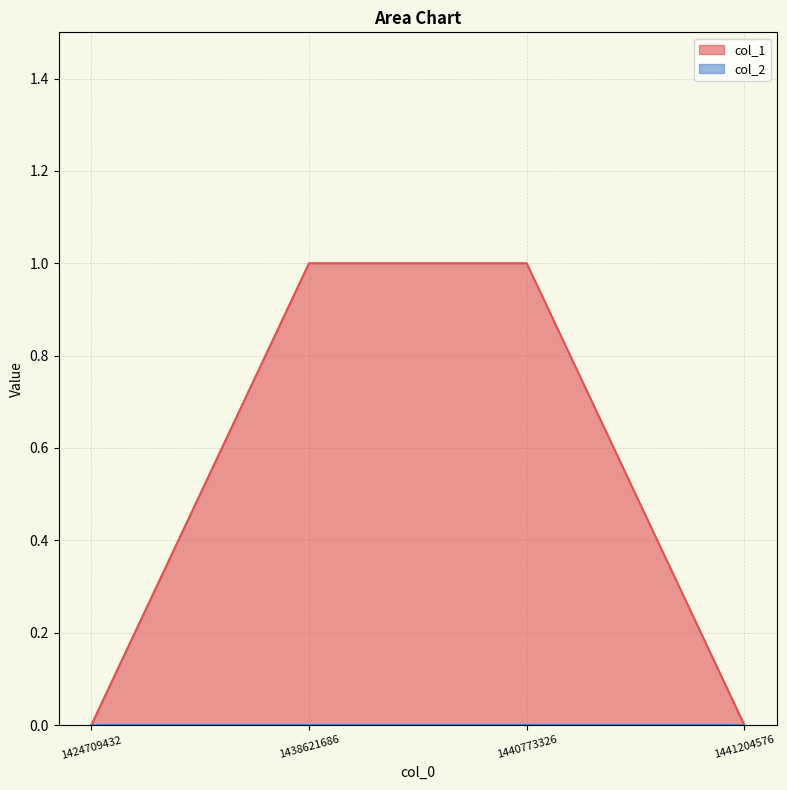

Does the chart have visible grid lines?

Yes